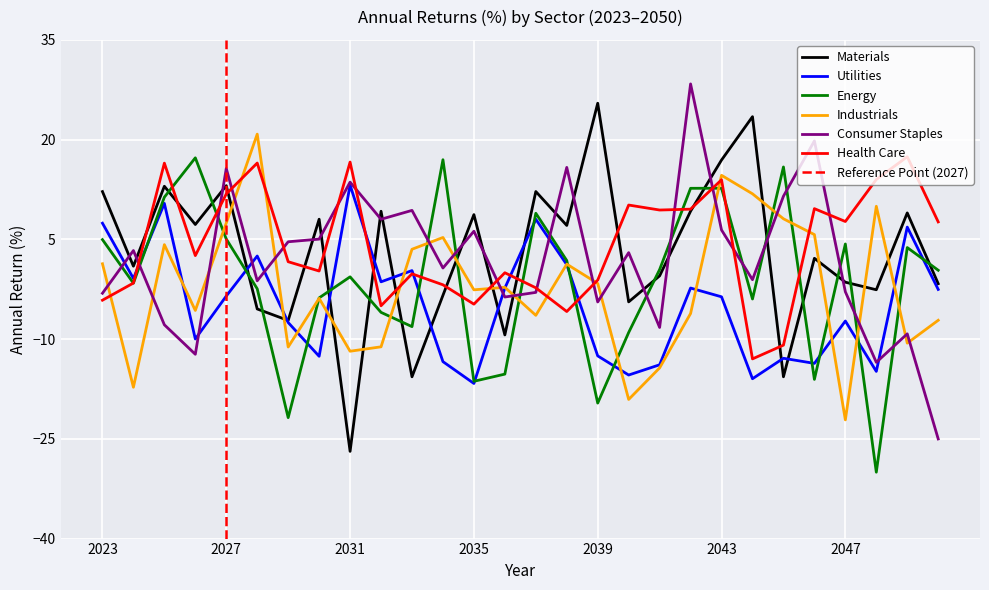

Where is Industrials nearest to the value 0?

2038